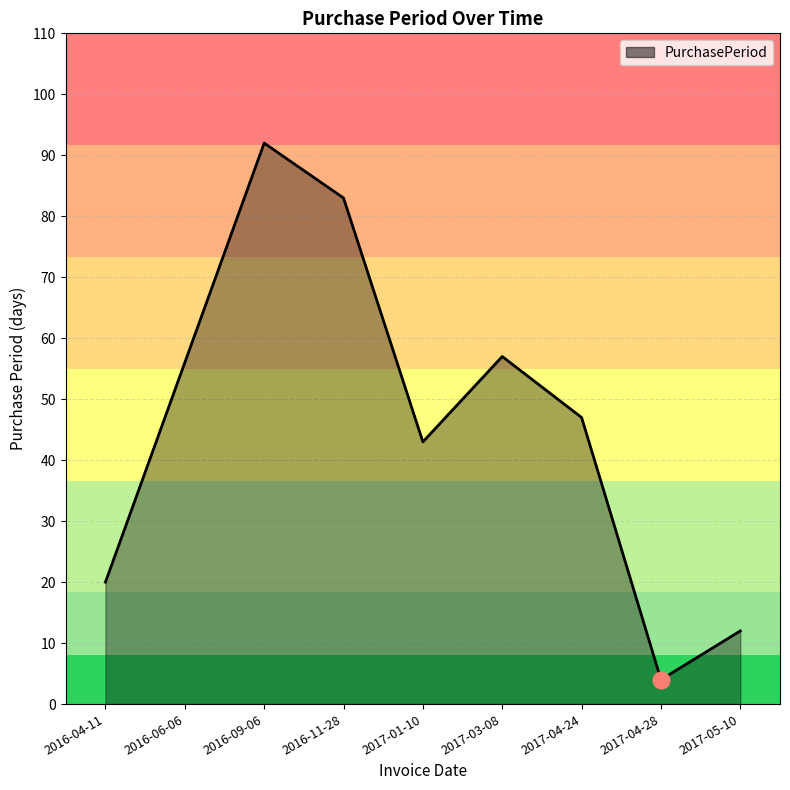

What is the ratio of the value at 2017-04-24 to the value at 2017-03-08?

0.8